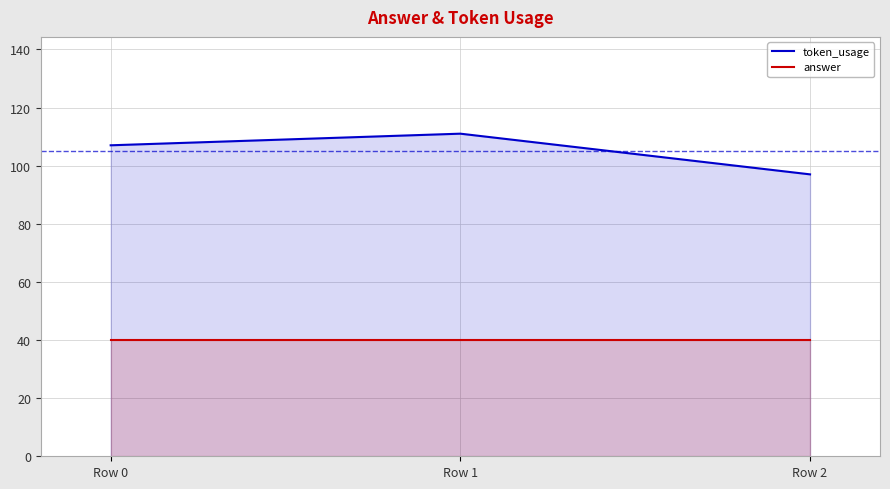

At Row 1, list the series in order from largest to smallest.

token_usage, answer